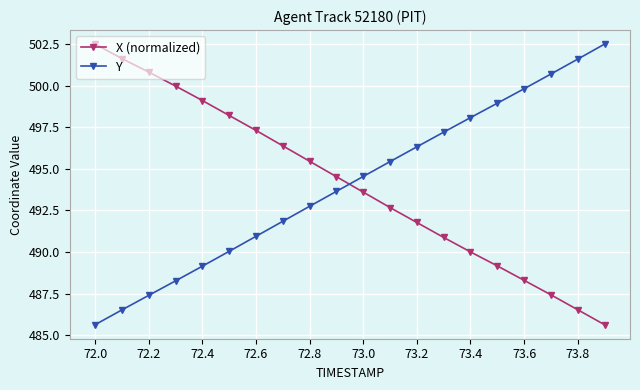

How many intersections are there between Y and X (normalized)?

1